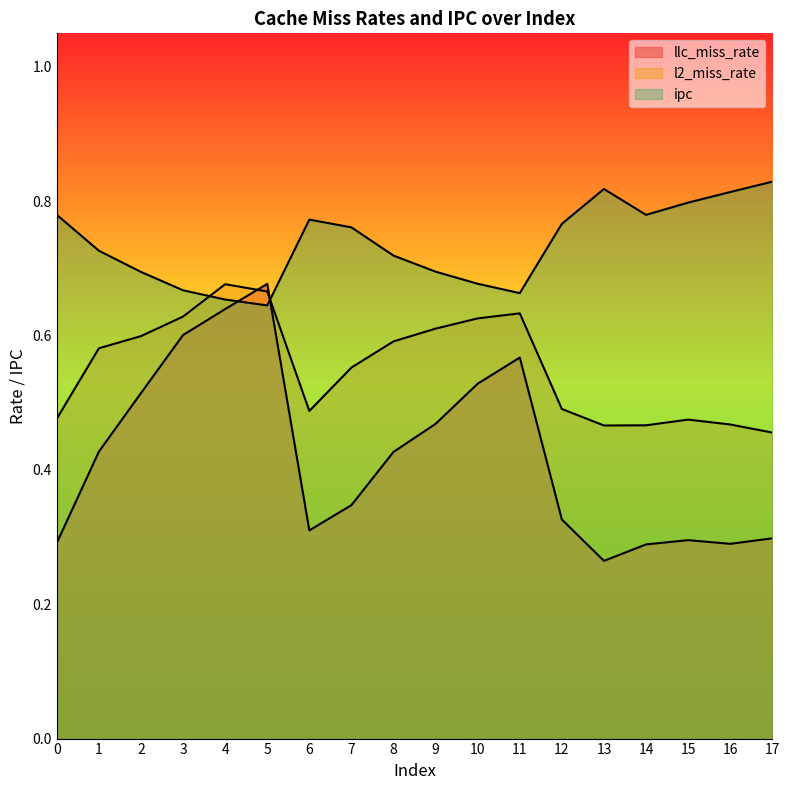

Reading left to right, transcribe all the data shown in this chart.

llc_miss_rate: 0=0.3	1=0.4	2=0.5	3=0.6	4=0.6	5=0.7	6=0.3	7=0.3	8=0.4	9=0.5	10=0.5	11=0.6	12=0.3	13=0.3	14=0.3	15=0.3	16=0.3	17=0.3
l2_miss_rate: 0=0.5	1=0.6	2=0.6	3=0.6	4=0.7	5=0.7	6=0.5	7=0.6	8=0.6	9=0.6	10=0.6	11=0.6	12=0.5	13=0.5	14=0.5	15=0.5	16=0.5	17=0.5
ipc: 0=0.8	1=0.7	2=0.7	3=0.7	4=0.7	5=0.6	6=0.8	7=0.8	8=0.7	9=0.7	10=0.7	11=0.7	12=0.8	13=0.8	14=0.8	15=0.8	16=0.8	17=0.8